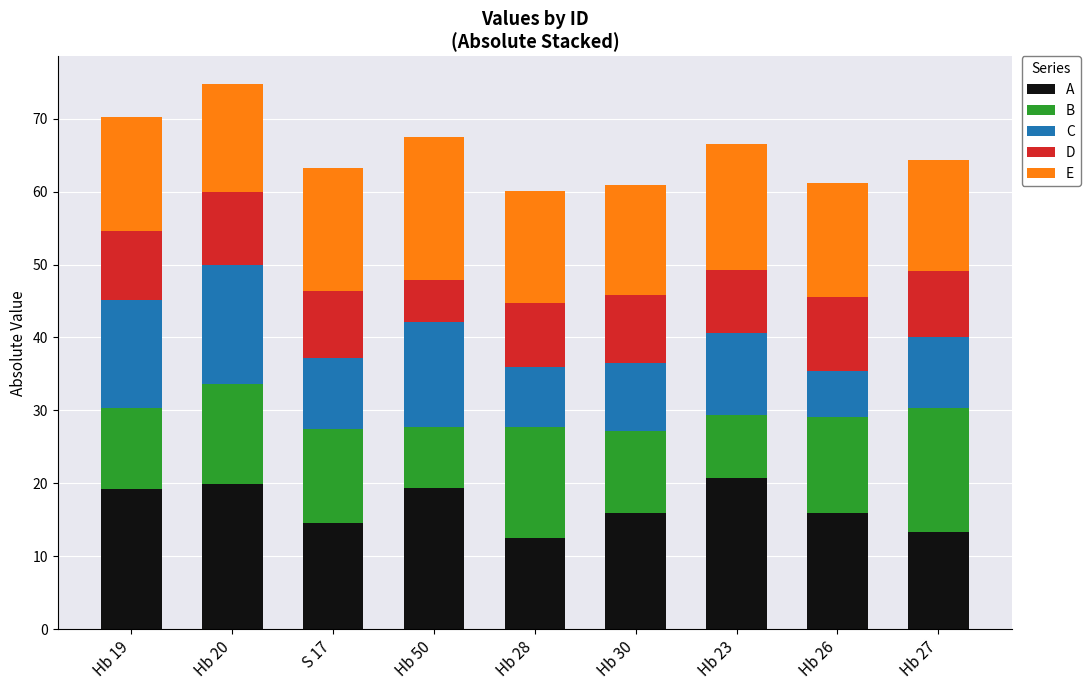

How many data points does each series have?

9